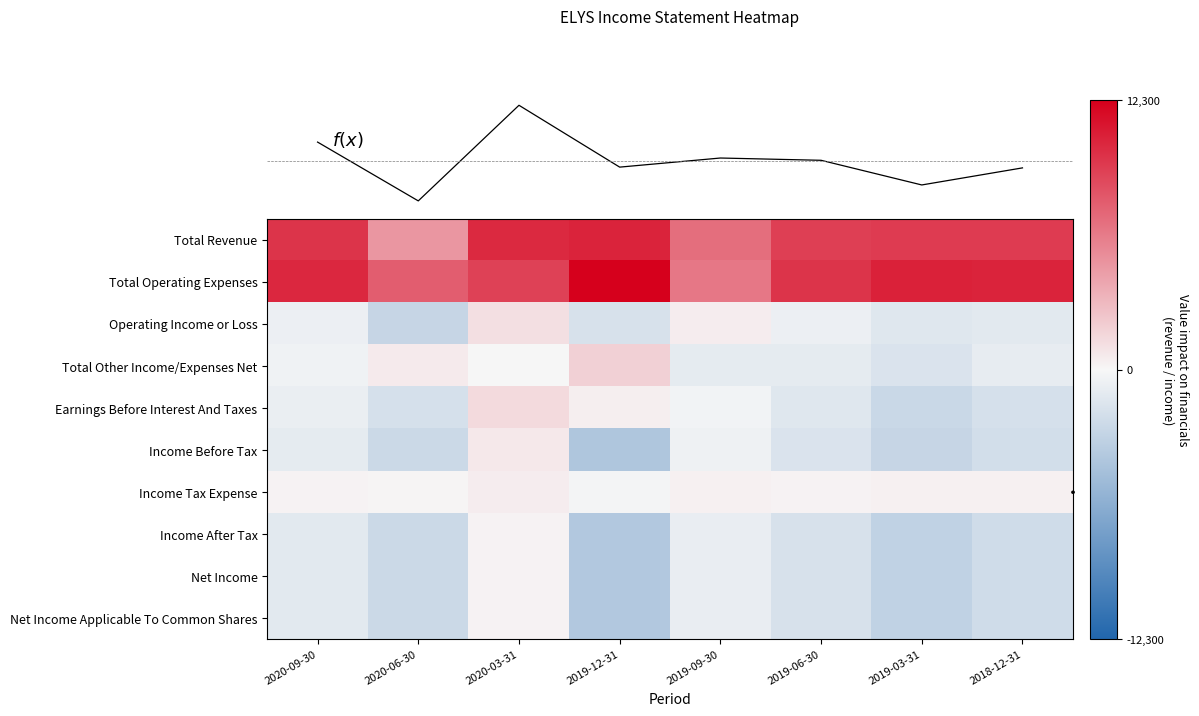

At 2020-09-30, list the series in order from smallest to largest.

Income After Tax, Net Income, Net Income Applicable To Common Shares, Income Before Tax, Earnings Before Interest And Taxes, Operating Income or Loss, Total Other Income/Expenses Net, Income Tax Expense, Total Revenue, Total Operating Expenses